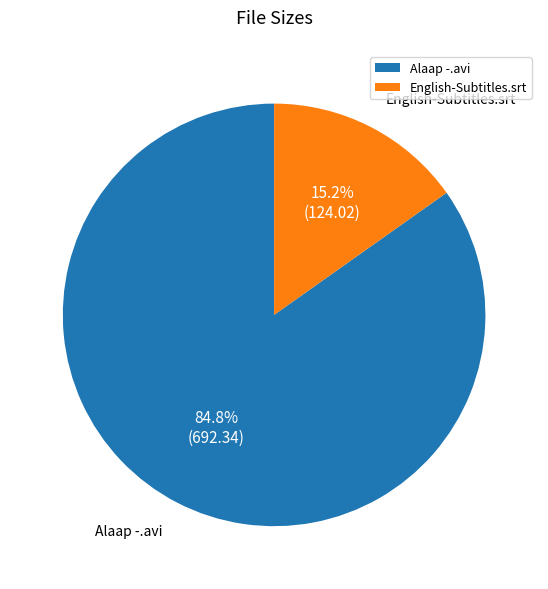

What is the total percentage of Alaap -.avi and English-Subtitles.srt?

100.0%